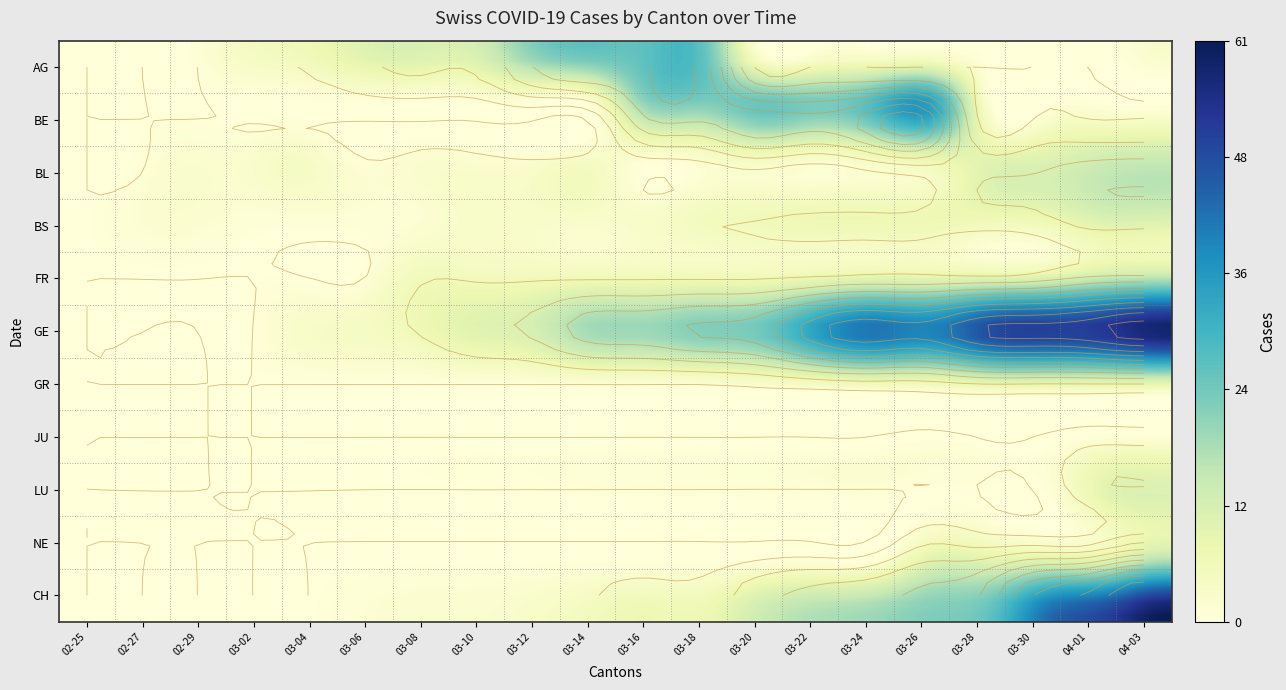

What is the highest value of the BS series?

12